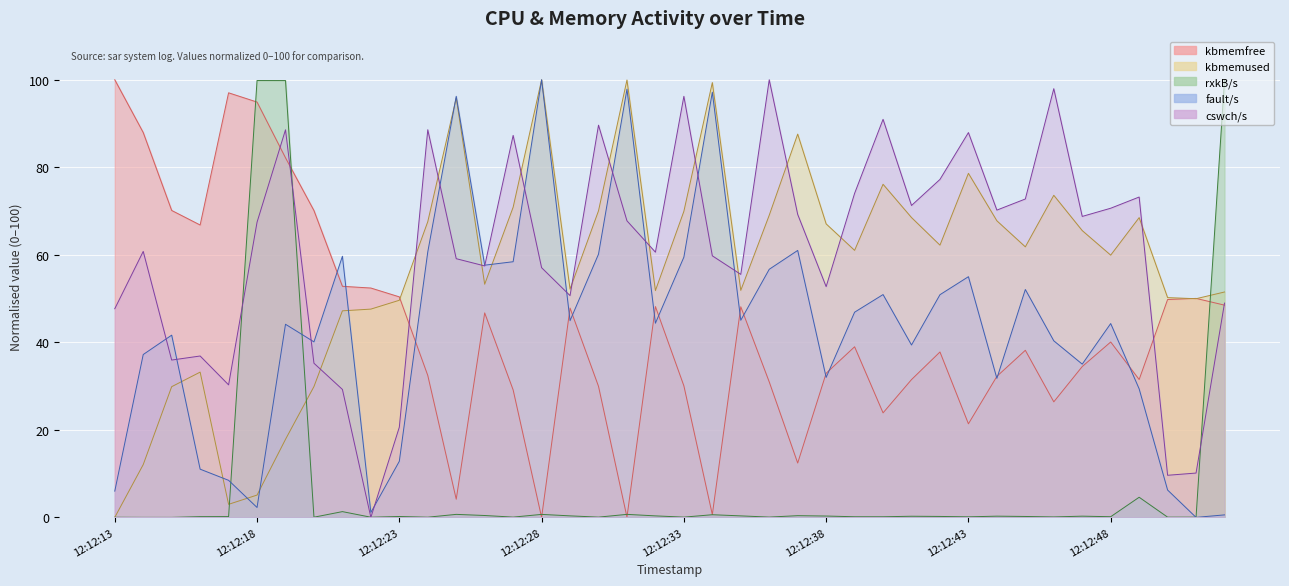

How many interior local valleys does the cswch/s series have?

12